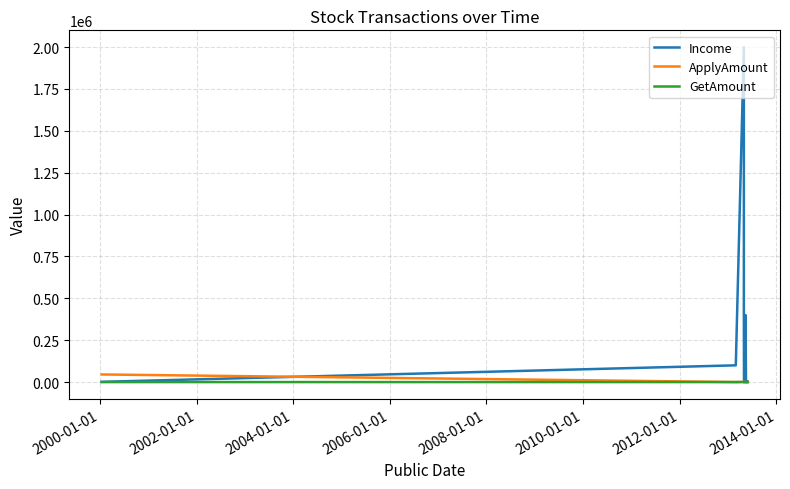

At which category does GetAmount reach its first local peak?

2004-01-01